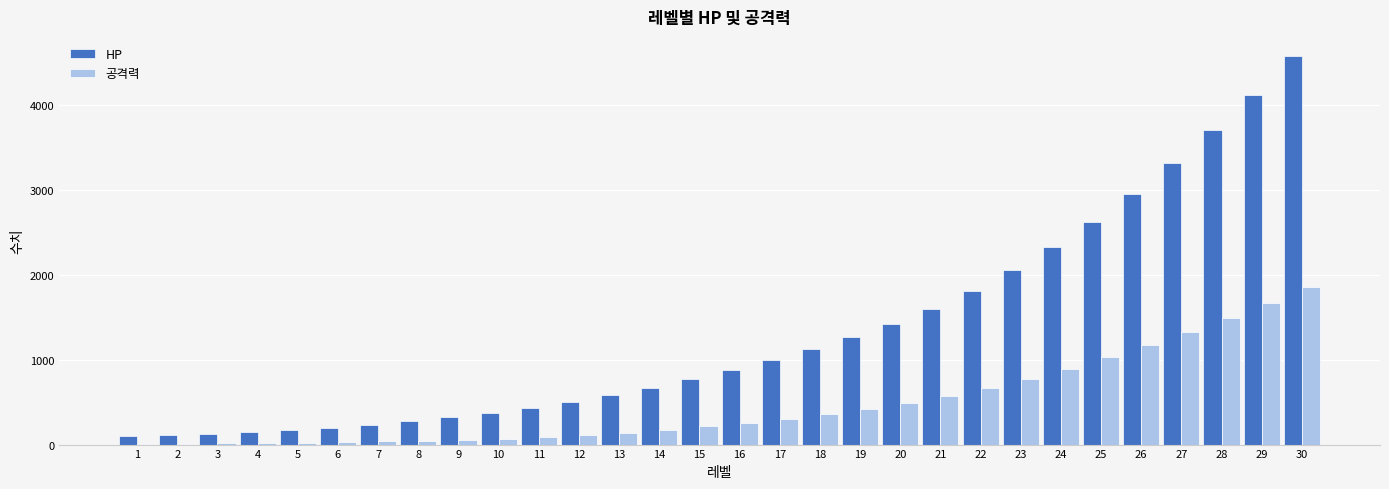

What is the maximum value for 공격력?

1860